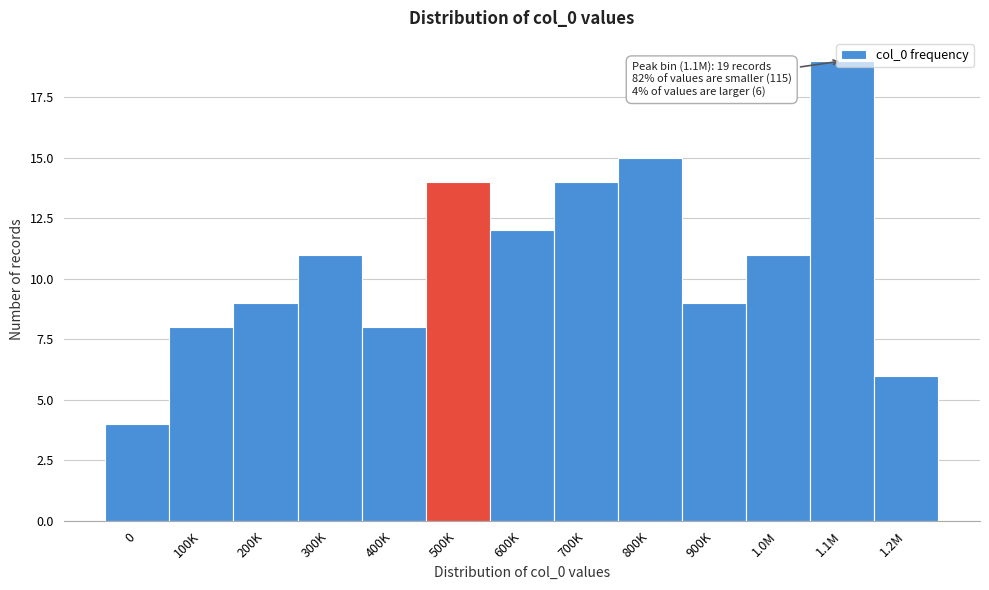

What is the smallest value displayed?

4